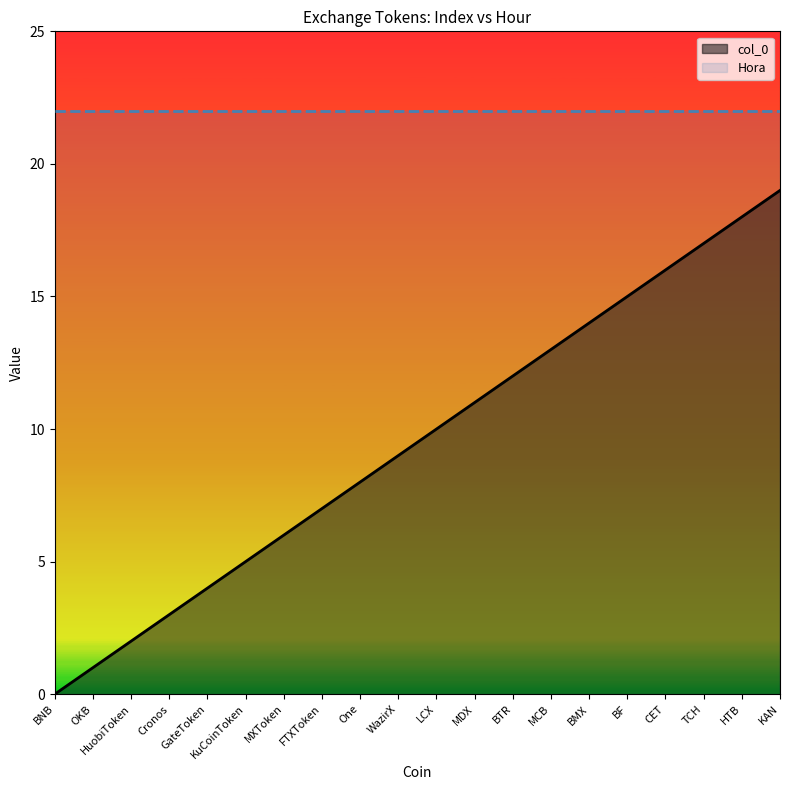

How many categories are shown in the chart?

20